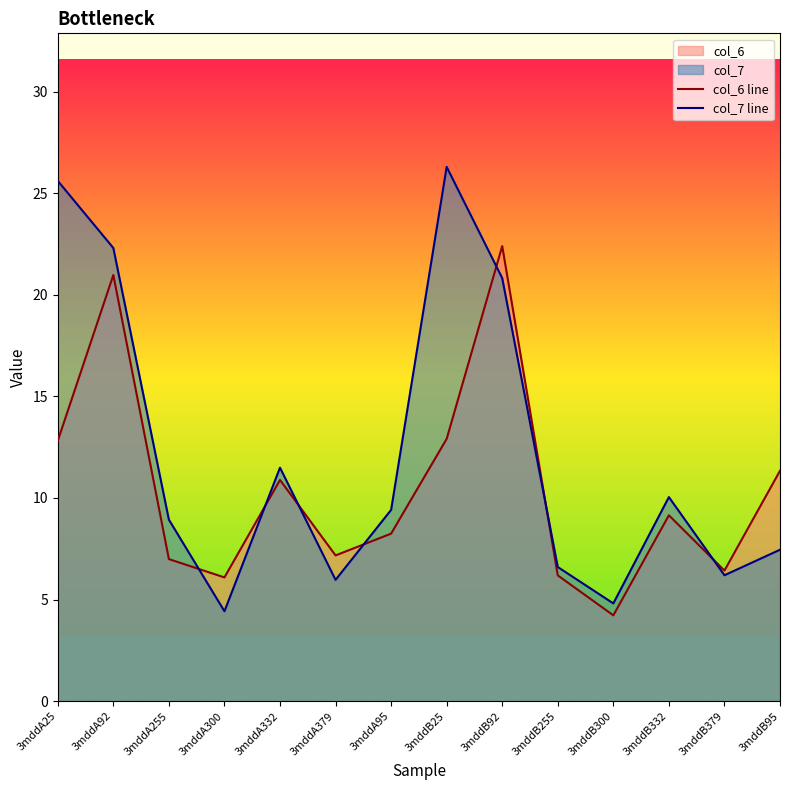

What position from the left is 3mddA25?

1